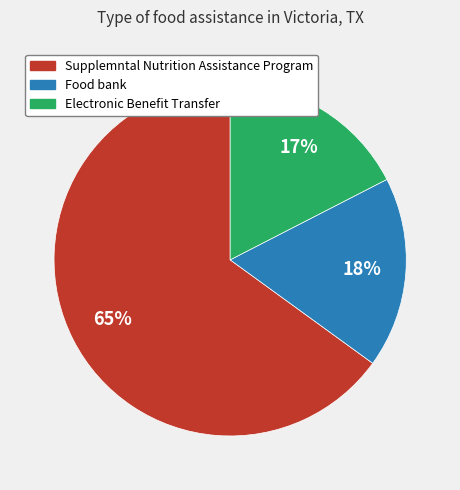

Do Food bank and Supplemntal Nutrition Assistance Program together represent more than half of the pie?

Yes